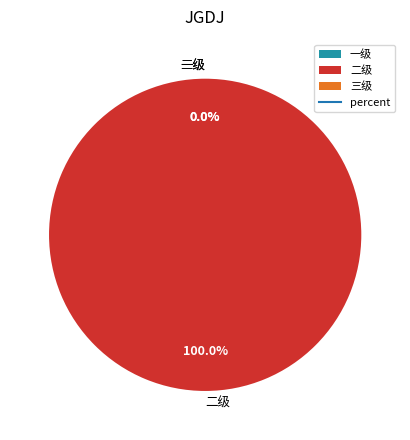

Count the number of slices in the pie.

3